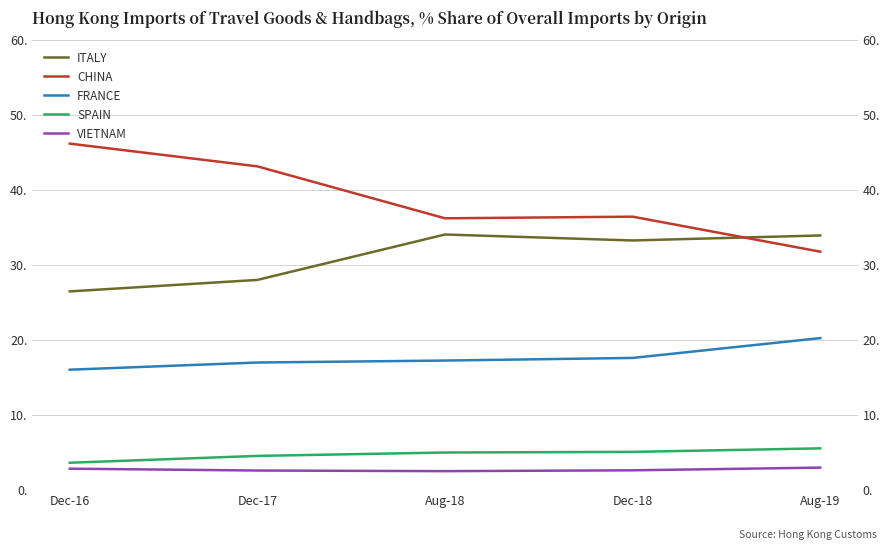

The CHINA series shows 31.7 at Aug-19. True or false?

True